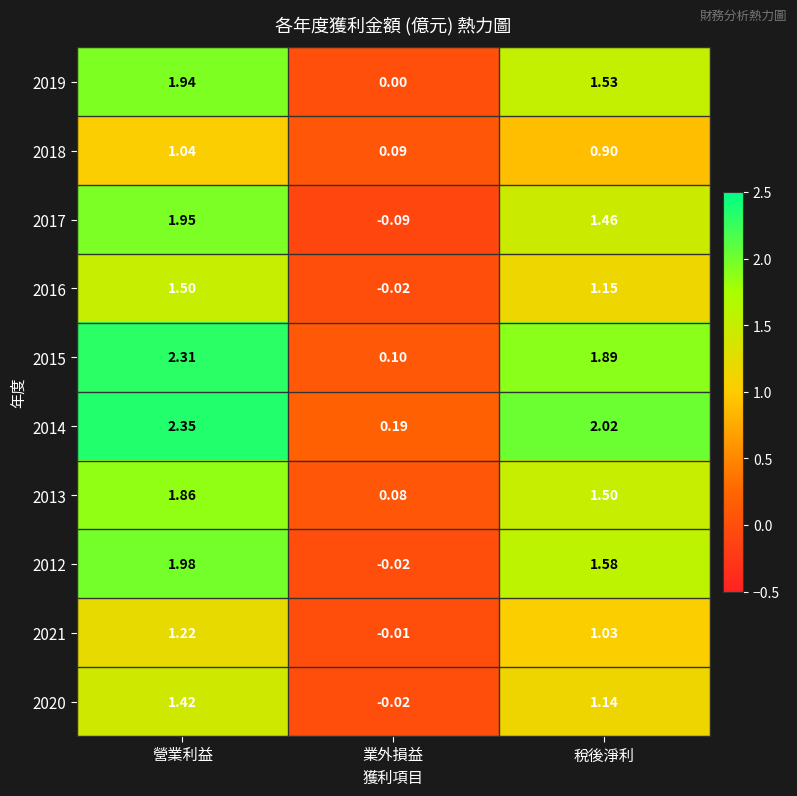

Which label corresponds to the largest value in the chart?

營業利益